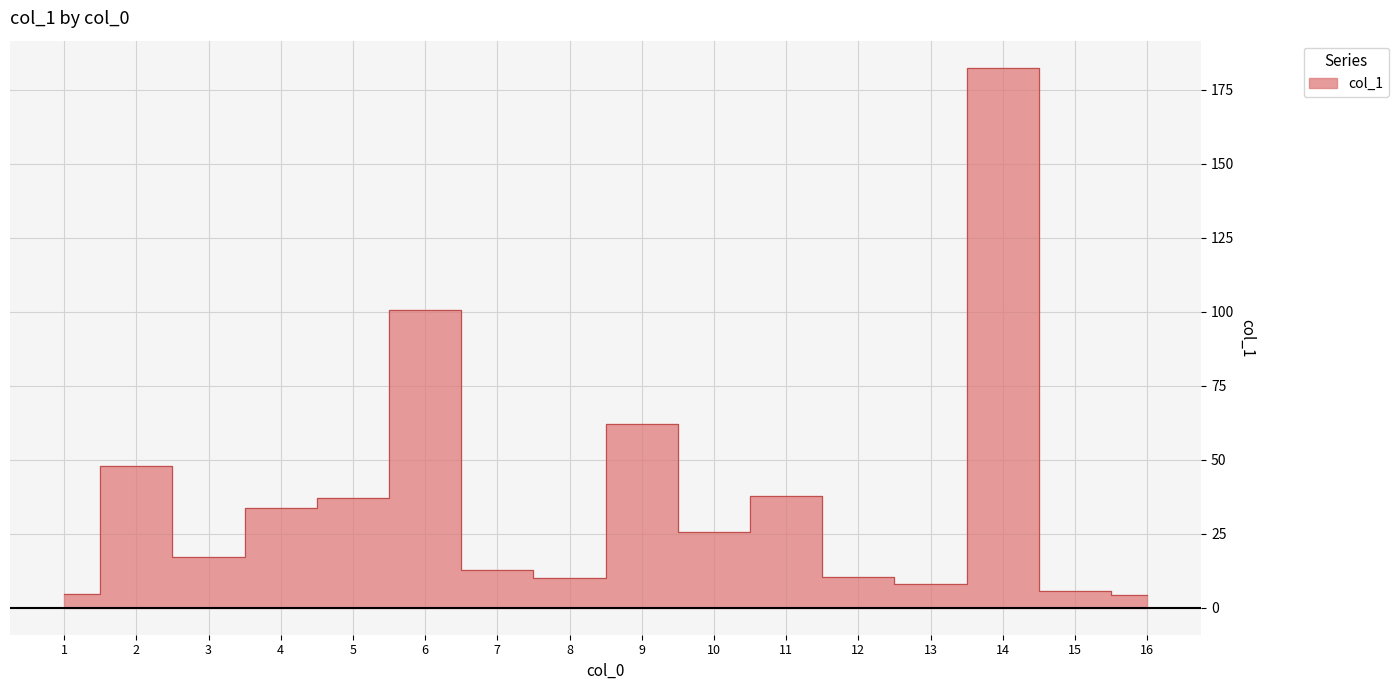

Count the number of data series in this chart.

1